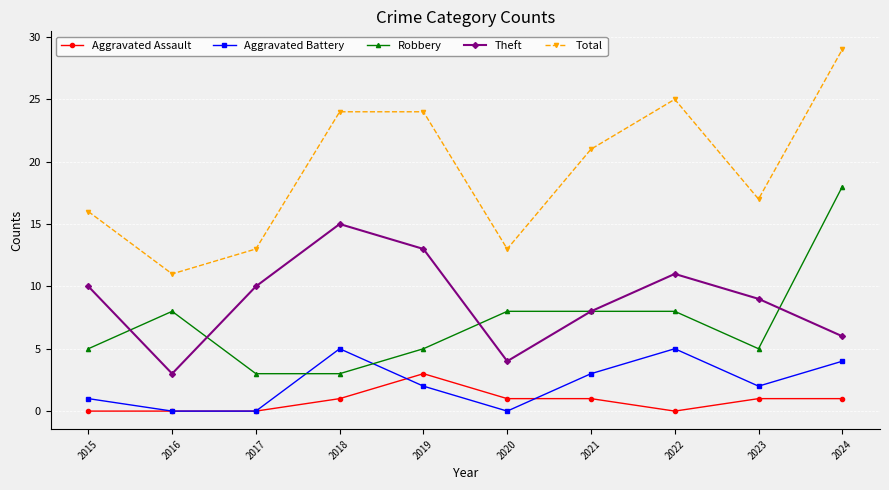

Reading left to right, what are all the values shown in this chart?

Aggravated Assault: 0	0	0	1	3	1	1	0	1	1
Aggravated Battery: 1	0	0	5	2	0	3	5	2	4
Robbery: 5	8	3	3	5	8	8	8	5	18
Theft: 10	3	10	15	13	4	8	11	9	6
Total: 16	11	13	24	24	13	21	25	17	29